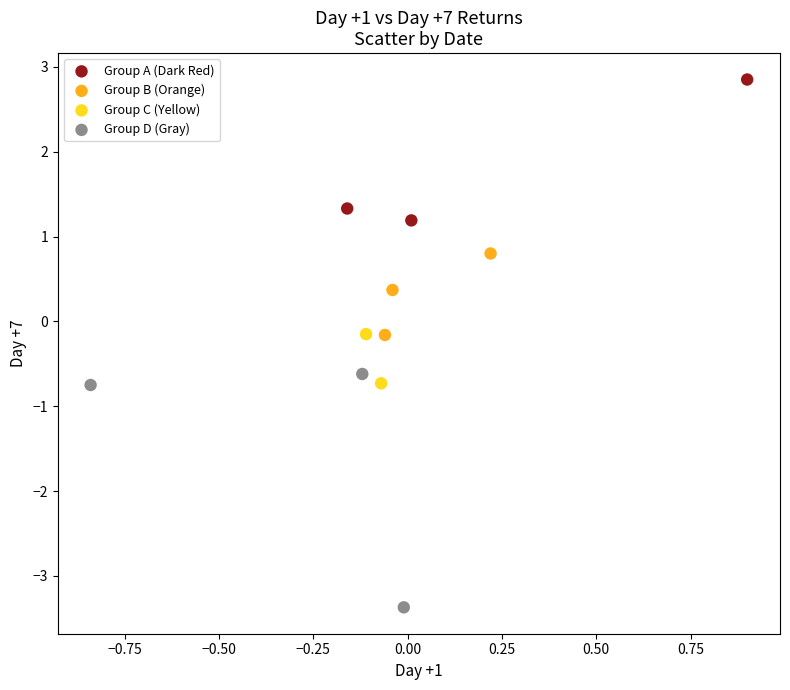

Which series reaches the maximum Y coordinate?

Group A (Dark Red)